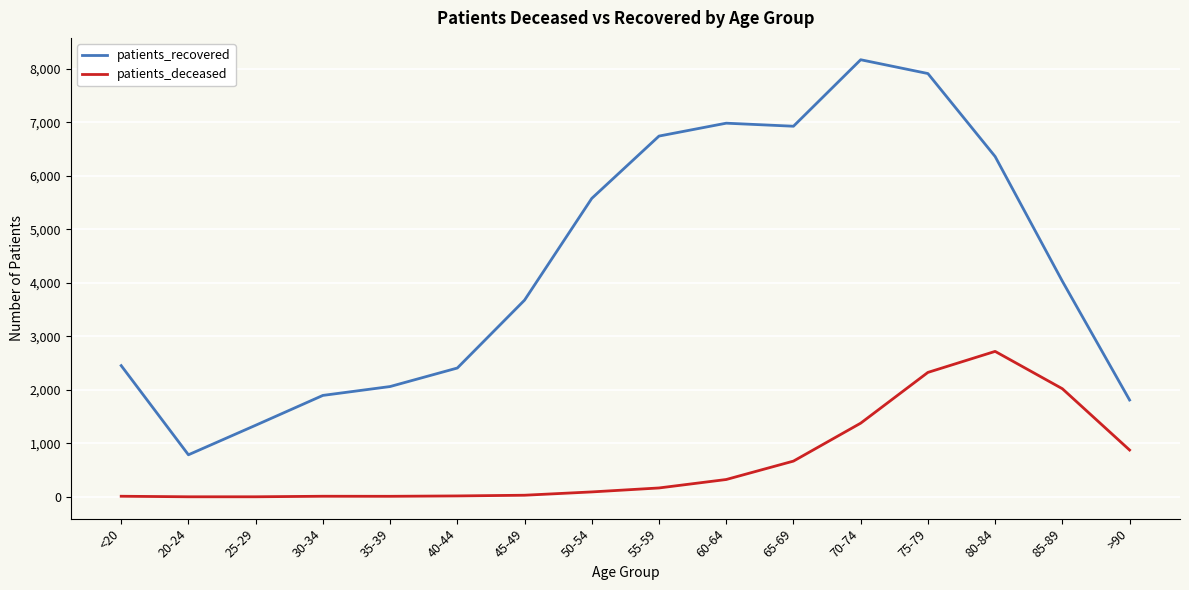

How many distinct data groups are displayed?

2